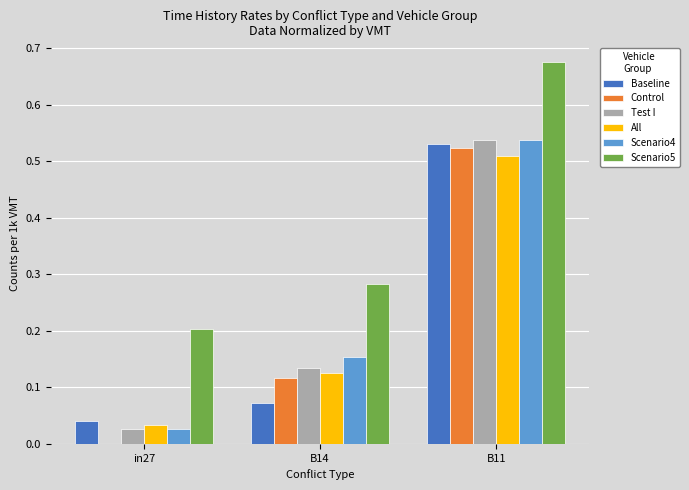

What is the total value across all series at B14?

0.9